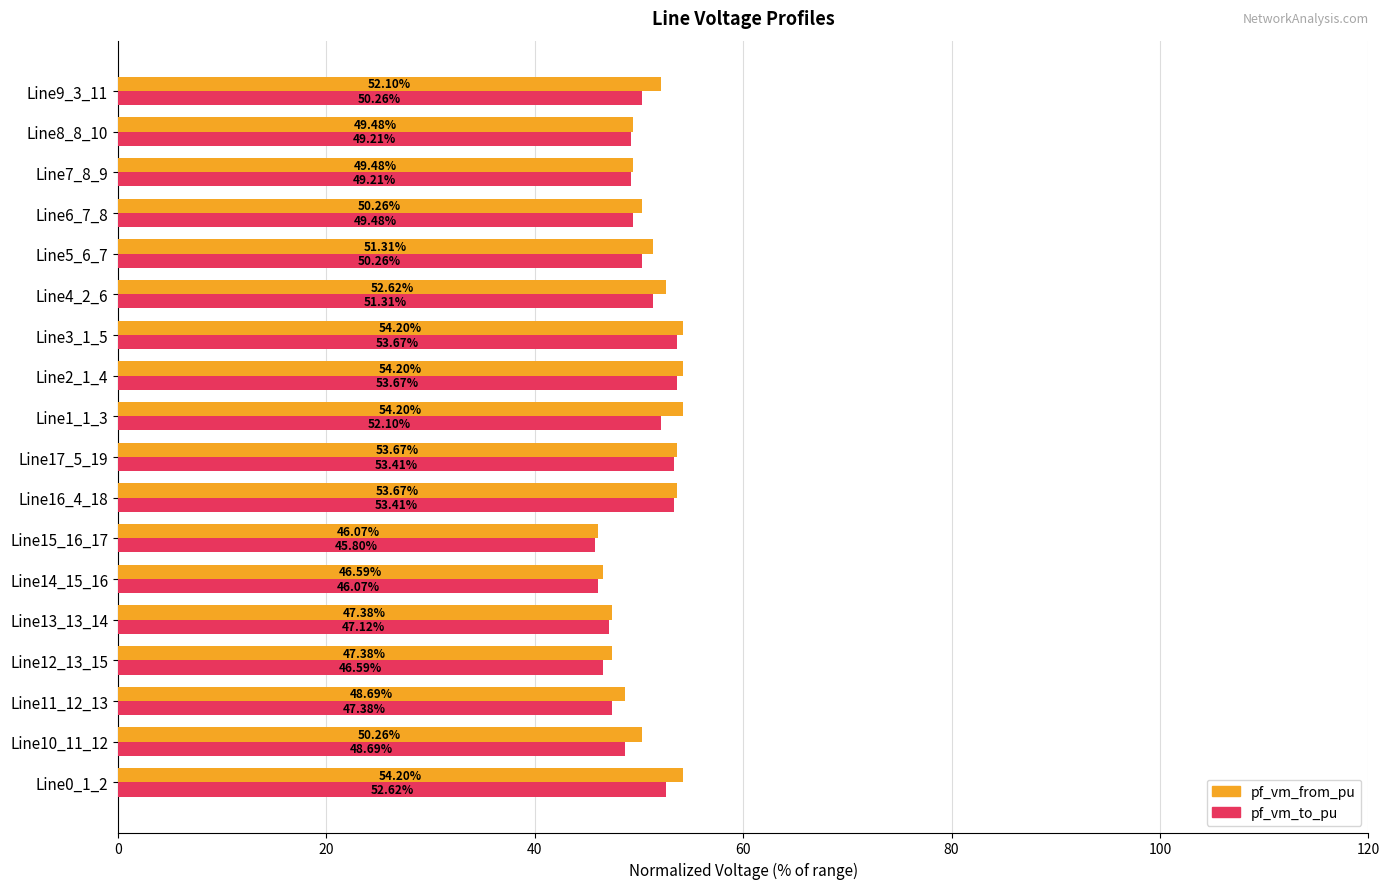

What is the total value across all series at Line4_2_6?

103.9